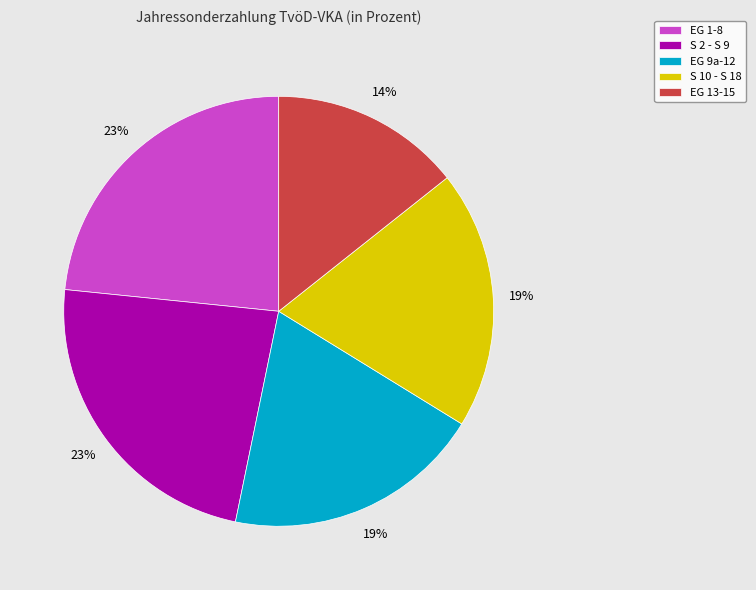

Which category has the smallest portion of the pie?

EG 13-15